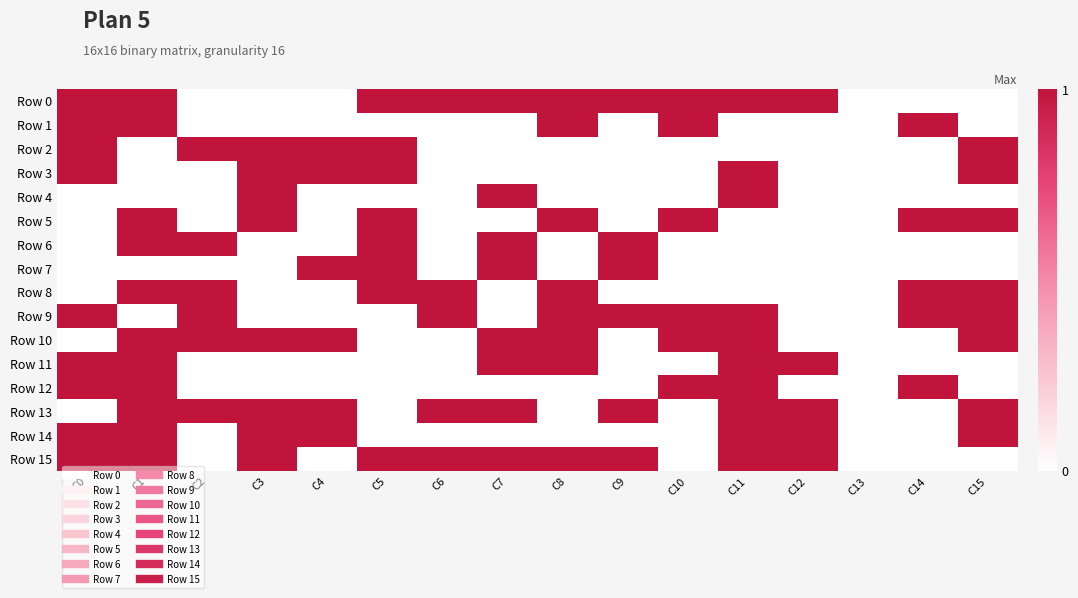

Reading right to left, list all the values displayed in this chart.

Row 0: C15=0	C14=0	C13=0	C12=1	C11=1	C10=1	C9=1	C8=1	C7=1	C6=1	C5=1	C4=0	C3=0	C2=0	C1=1	C0=1
Row 1: C15=0	C14=1	C13=0	C12=0	C11=0	C10=1	C9=0	C8=1	C7=0	C6=0	C5=0	C4=0	C3=0	C2=0	C1=1	C0=1
Row 2: C15=1	C14=0	C13=0	C12=0	C11=0	C10=0	C9=0	C8=0	C7=0	C6=0	C5=1	C4=1	C3=1	C2=1	C1=0	C0=1
Row 3: C15=1	C14=0	C13=0	C12=0	C11=1	C10=0	C9=0	C8=0	C7=0	C6=0	C5=1	C4=1	C3=1	C2=0	C1=0	C0=1
Row 4: C15=0	C14=0	C13=0	C12=0	C11=1	C10=0	C9=0	C8=0	C7=1	C6=0	C5=0	C4=0	C3=1	C2=0	C1=0	C0=0
Row 5: C15=1	C14=1	C13=0	C12=0	C11=0	C10=1	C9=0	C8=1	C7=0	C6=0	C5=1	C4=0	C3=1	C2=0	C1=1	C0=0
Row 6: C15=0	C14=0	C13=0	C12=0	C11=0	C10=0	C9=1	C8=0	C7=1	C6=0	C5=1	C4=0	C3=0	C2=1	C1=1	C0=0
Row 7: C15=0	C14=0	C13=0	C12=0	C11=0	C10=0	C9=1	C8=0	C7=1	C6=0	C5=1	C4=1	C3=0	C2=0	C1=0	C0=0
Row 8: C15=1	C14=1	C13=0	C12=0	C11=0	C10=0	C9=0	C8=1	C7=0	C6=1	C5=1	C4=0	C3=0	C2=1	C1=1	C0=0
Row 9: C15=1	C14=1	C13=0	C12=0	C11=1	C10=1	C9=1	C8=1	C7=0	C6=1	C5=0	C4=0	C3=0	C2=1	C1=0	C0=1
Row 10: C15=1	C14=0	C13=0	C12=0	C11=1	C10=1	C9=0	C8=1	C7=1	C6=0	C5=0	C4=1	C3=1	C2=1	C1=1	C0=0
Row 11: C15=0	C14=0	C13=0	C12=1	C11=1	C10=0	C9=0	C8=1	C7=1	C6=0	C5=0	C4=0	C3=0	C2=0	C1=1	C0=1
Row 12: C15=0	C14=1	C13=0	C12=0	C11=1	C10=1	C9=0	C8=0	C7=0	C6=0	C5=0	C4=0	C3=0	C2=0	C1=1	C0=1
Row 13: C15=1	C14=0	C13=0	C12=1	C11=1	C10=0	C9=1	C8=0	C7=1	C6=1	C5=0	C4=1	C3=1	C2=1	C1=1	C0=0
Row 14: C15=1	C14=0	C13=0	C12=1	C11=1	C10=0	C9=0	C8=0	C7=0	C6=0	C5=0	C4=1	C3=1	C2=0	C1=1	C0=1
Row 15: C15=0	C14=0	C13=0	C12=1	C11=1	C10=0	C9=1	C8=1	C7=1	C6=1	C5=1	C4=0	C3=1	C2=0	C1=1	C0=1